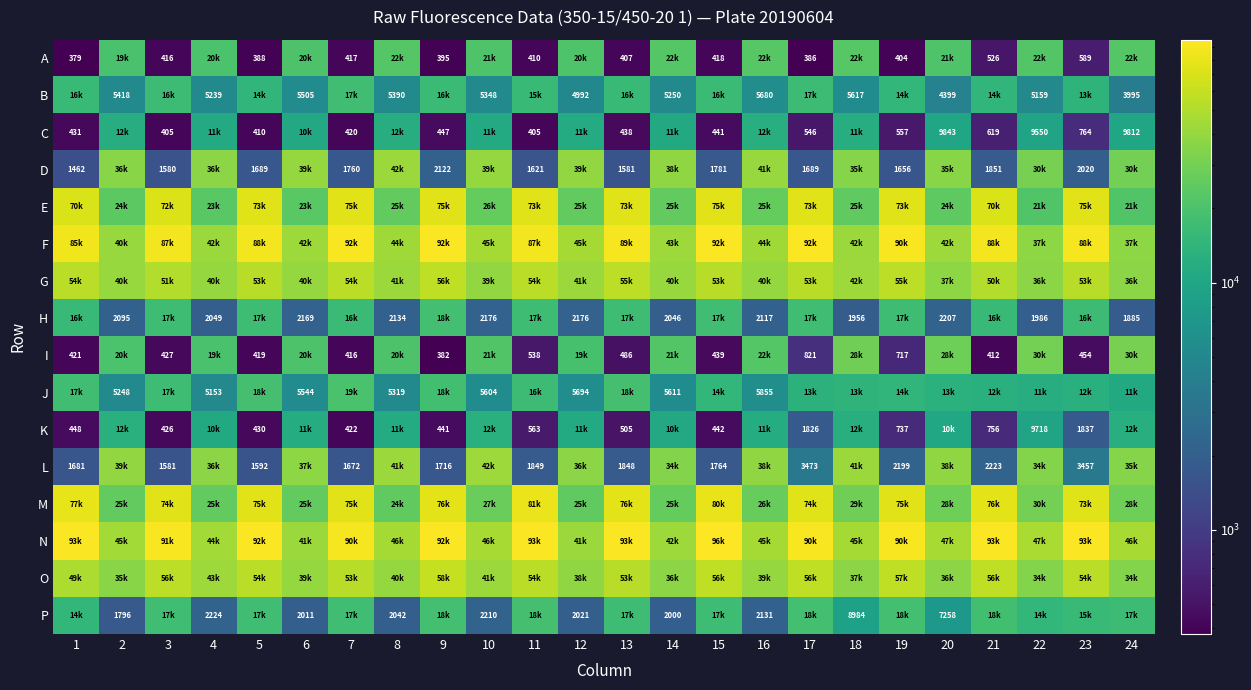

Is it true that K equals 848 at 11?

False